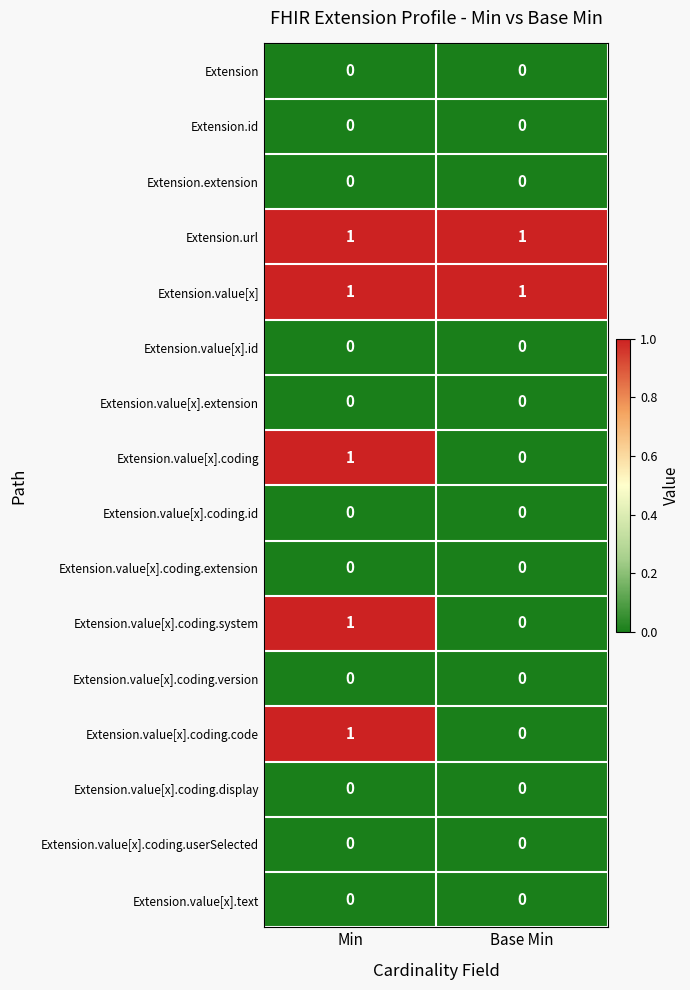

Where is Extension.value[x].coding nearest to the value 0?

Base Min